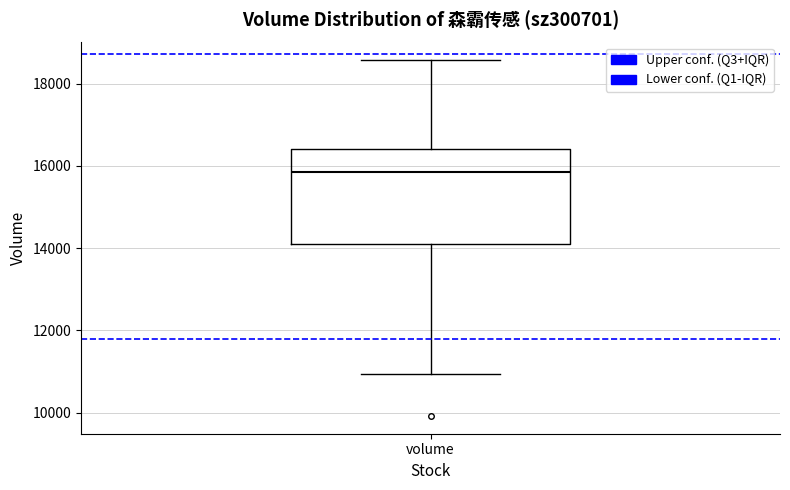

Read this box plot against the y-axis: the position of the median line, the range covered by the box, and the ends of both whiskers. The values are not printed on the chart, so give them approximately, as read against the axis.

median 15800, box 14200 to 16400, whiskers 11000 to 18600